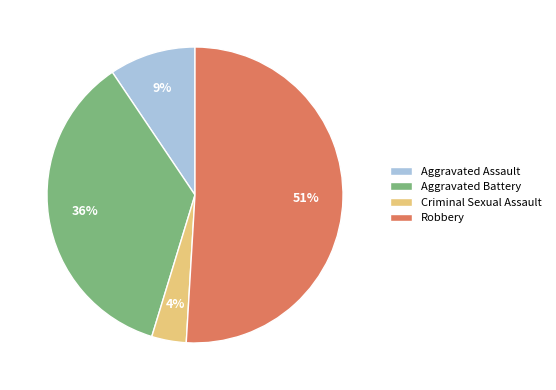

What is the majority slice?

Robbery